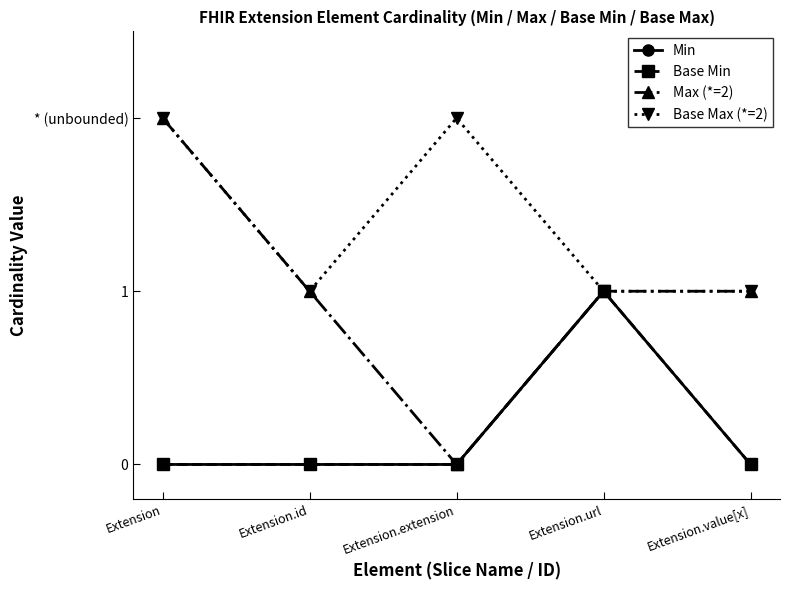

Does the chart have visible grid lines?

No